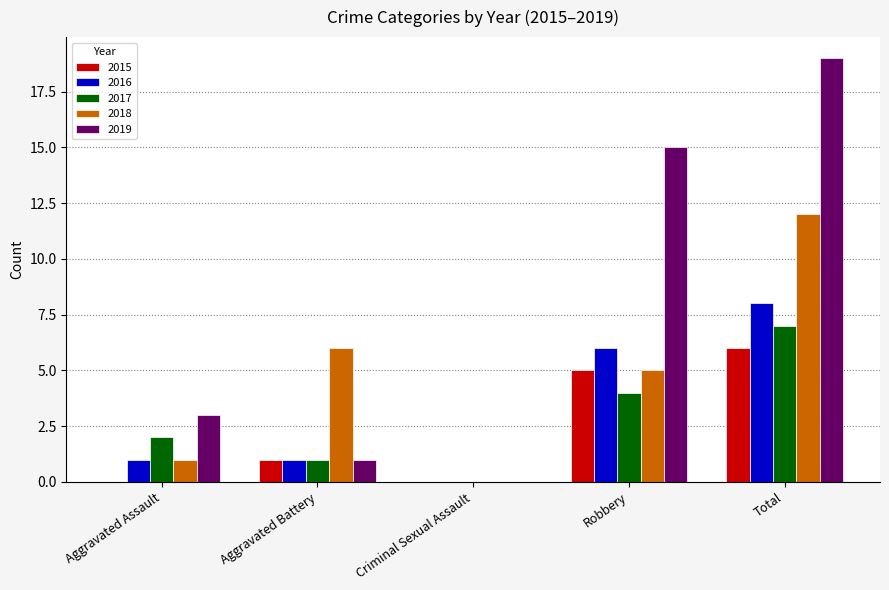

Is the value of 2018 at Aggravated Battery greater than the value of 2015 at Criminal Sexual Assault?

Yes